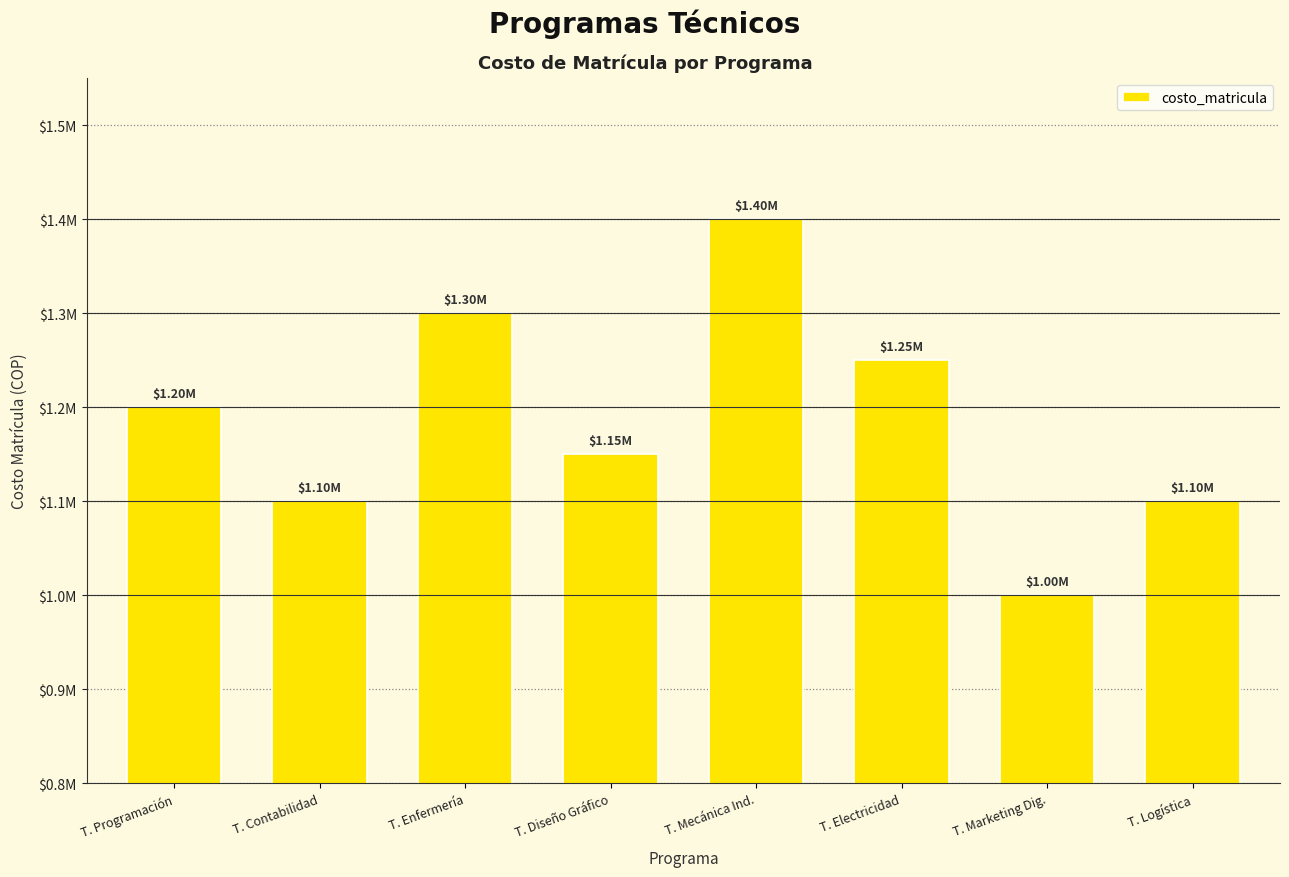

What is the change in value from T. Enfermería to T. Marketing Dig.?

-300000